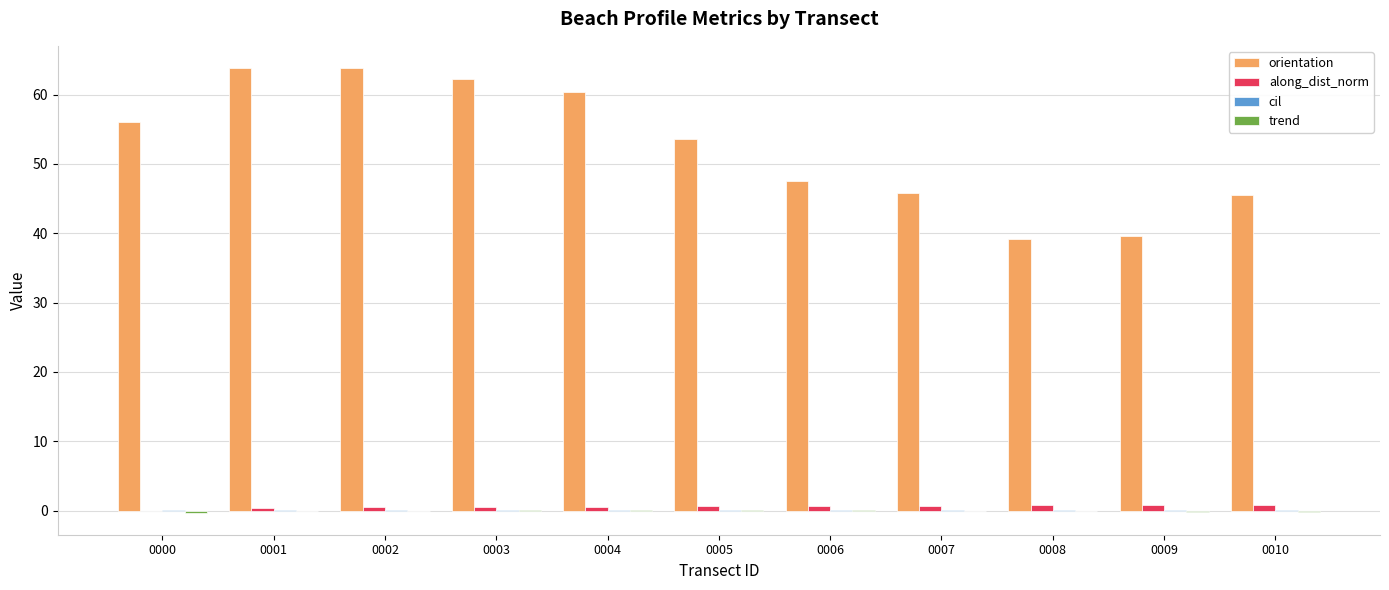

Is it true that along_dist_norm equals 0.5 at 0002?

True